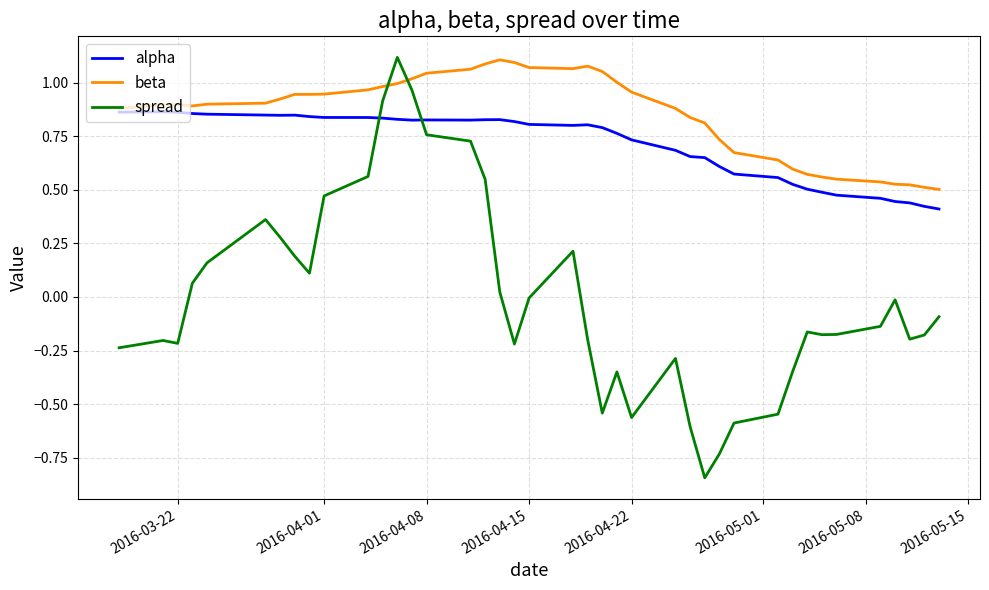

How many times do beta and spread cross each other?

2